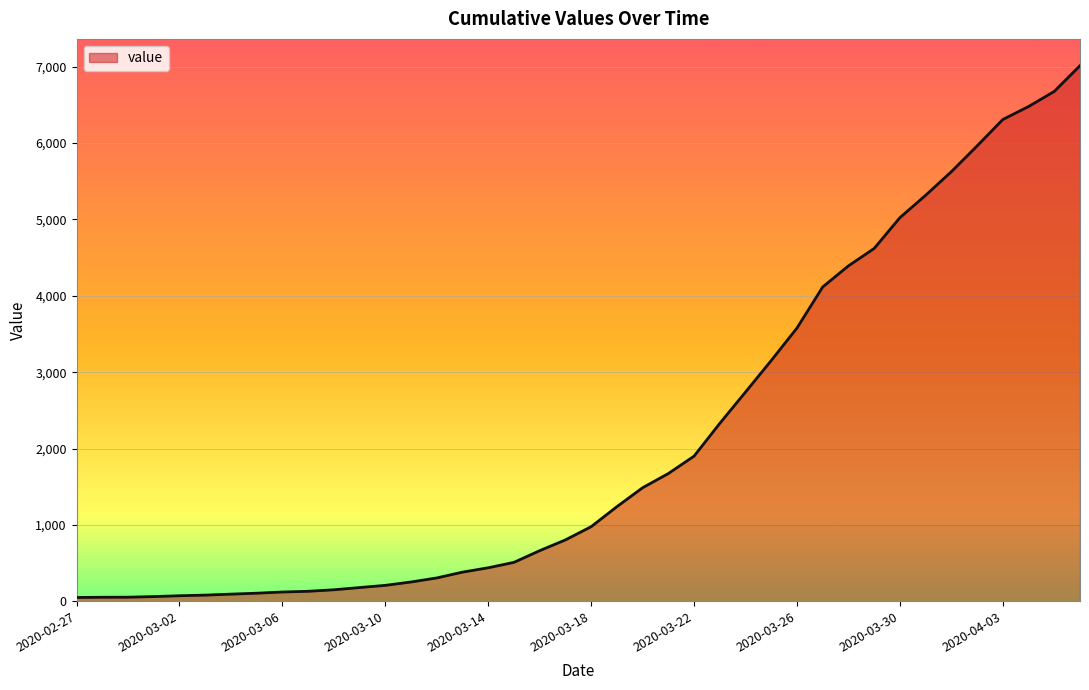

What is the greatest value displayed?

7013